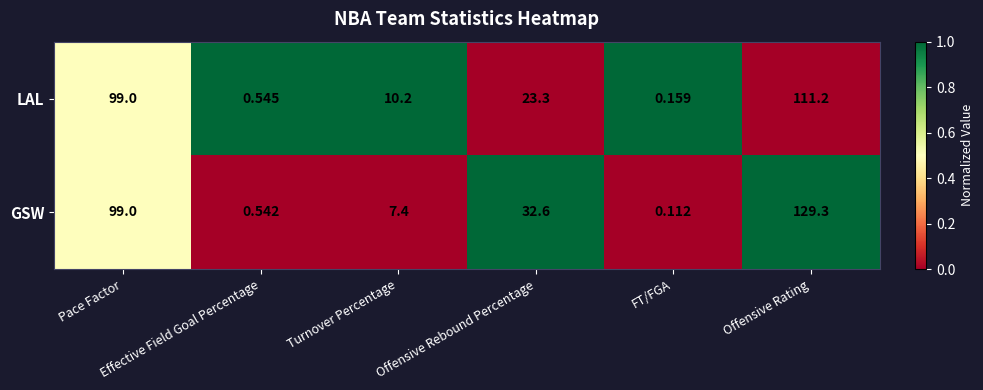

Which series has the largest total across all categories?

GSW